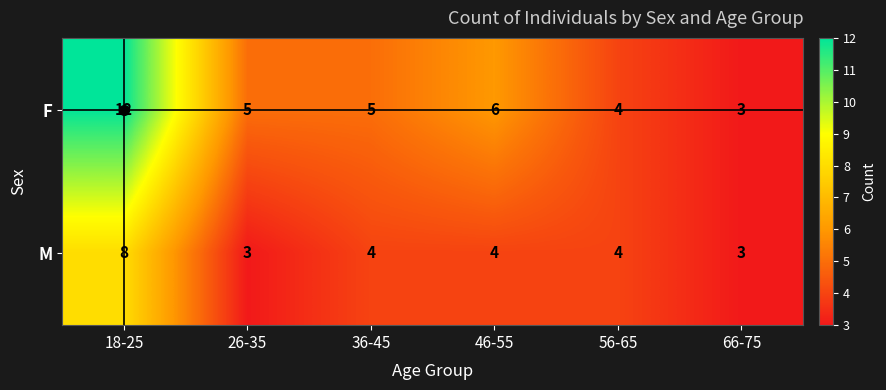

Between 18-25 and 26-35, which series saw the biggest shift?

F